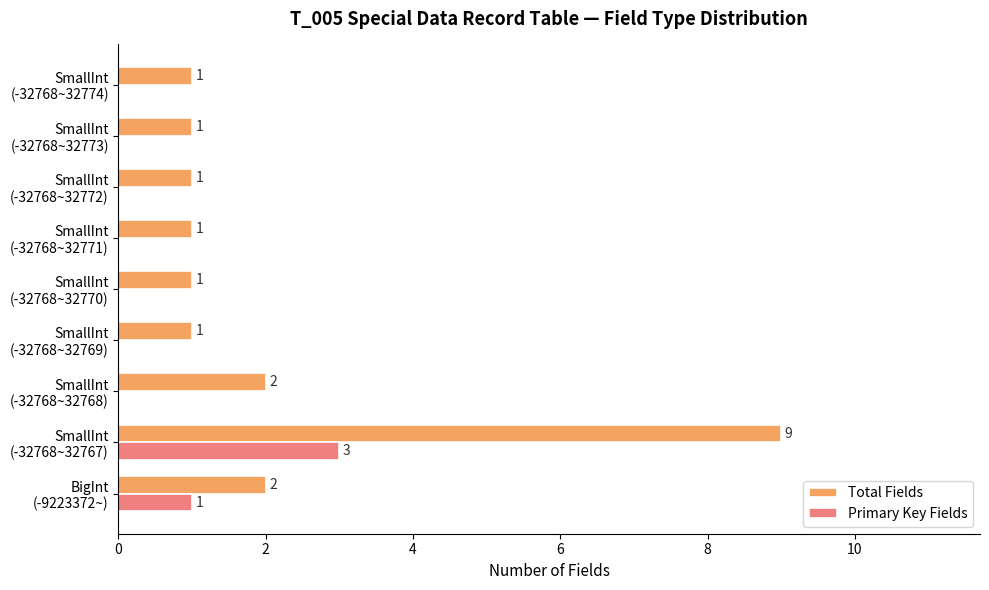

What is the maximum value for Primary Key Fields?

3